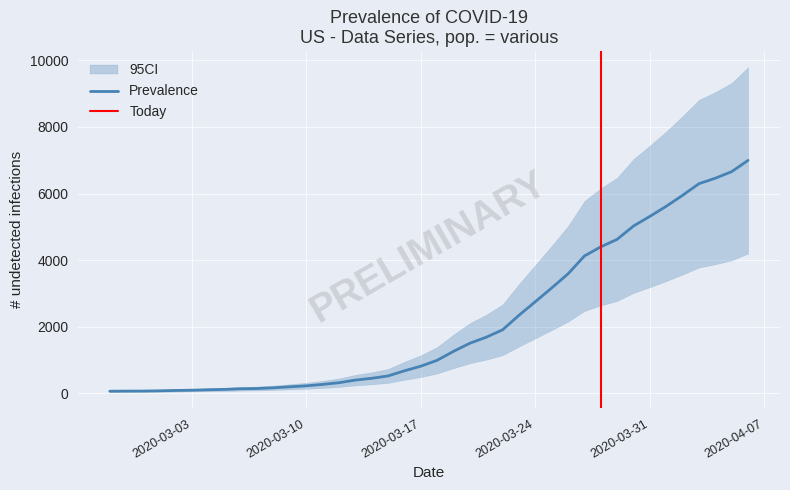

List the labels in order of value, largest first.

2020-04-06, 2020-04-05, 2020-04-04, 2020-04-03, 2020-04-02, 2020-04-01, 2020-03-31, 2020-03-30, 2020-03-29, 2020-03-28, 2020-03-27, 2020-03-26, 2020-03-25, 2020-03-24, 2020-03-23, 2020-03-22, 2020-03-21, 2020-03-20, 2020-03-19, 2020-03-18, 2020-03-17, 2020-03-16, 2020-03-15, 2020-03-14, 2020-03-13, 2020-03-12, 2020-03-11, 2020-03-10, 2020-03-09, 2020-03-08, 2020-03-07, 2020-03-06, 2020-03-05, 2020-03-04, 2020-03-03, 2020-03-02, 2020-03-01, 2020-02-29, 2020-02-28, 2020-02-27